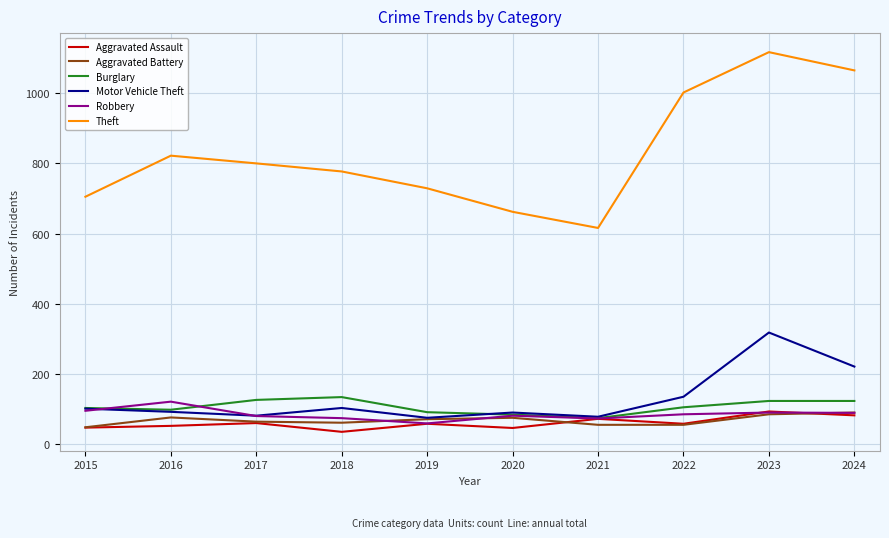

At which category is the sum across all series the highest?

2023